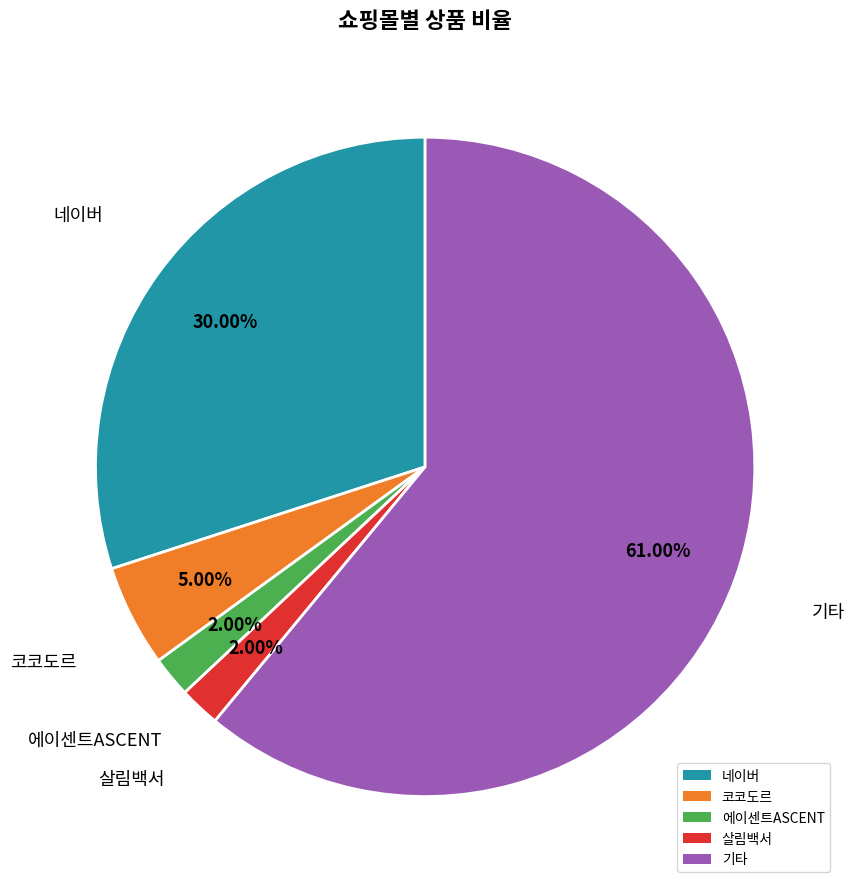

Approximately how many times larger is the value at 코코도르 compared to 에이센트ASCENT?

2.5